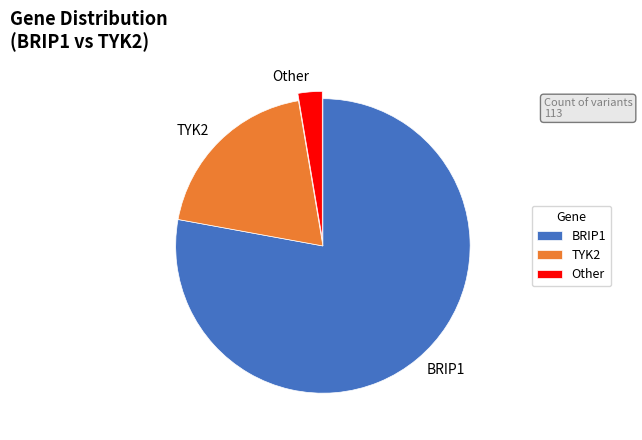

True or false: Other accounts for 3% of the total.

True